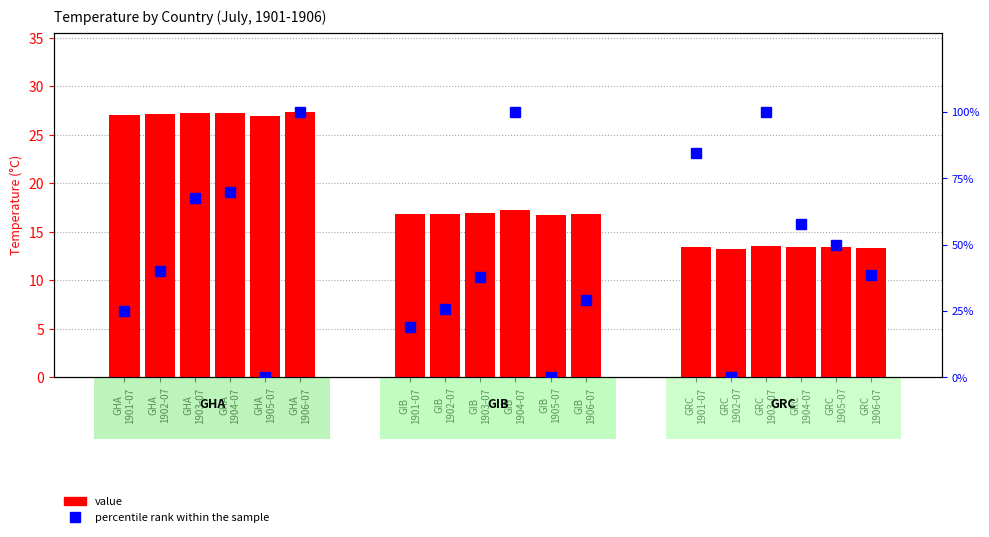

Reading left to right, list all the values displayed in this chart.

value: 27.0	27.1	27.2	27.2	26.9	27.3	16.8	16.9	16.9	17.3	16.7	16.9	13.5	13.3	13.5	13.4	13.4	13.4
percentile rank within the sample: 25.0	40.0	67.5	70.0	0.0	100.0	19.0	25.9	37.9	100.0	0.0	29.3	84.6	0.0	100.0	57.7	50.0	38.5